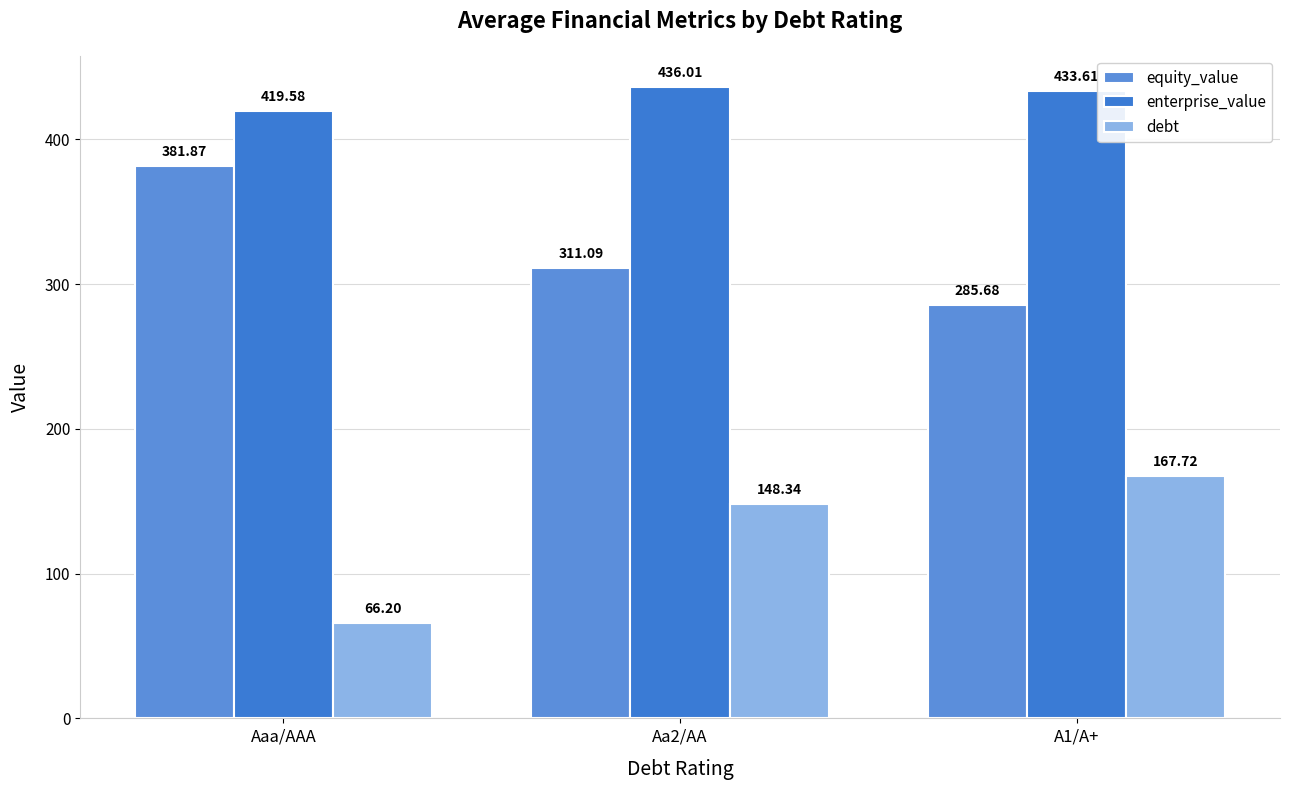

Reading left to right, transcribe all the data shown in this chart.

equity_value: Aaa/AAA=381.9	Aa2/AA=311.1	A1/A+=285.7
enterprise_value: Aaa/AAA=419.6	Aa2/AA=436.0	A1/A+=433.6
debt: Aaa/AAA=66.2	Aa2/AA=148.3	A1/A+=167.7